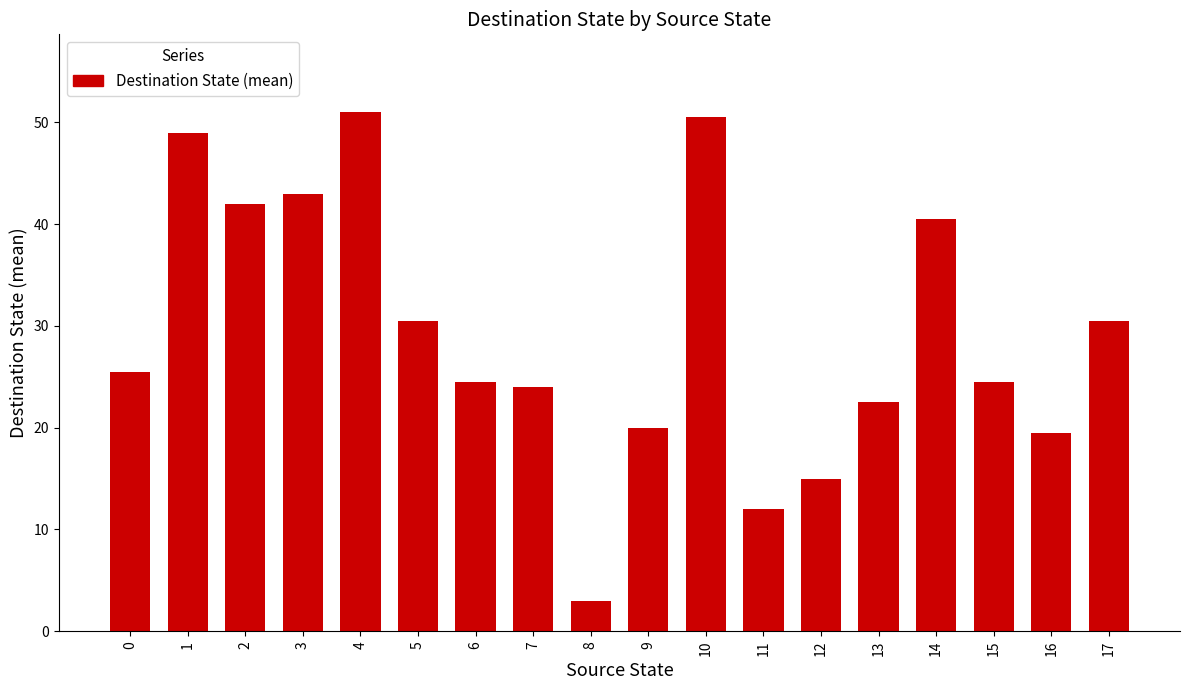

How many values are below 25?

9